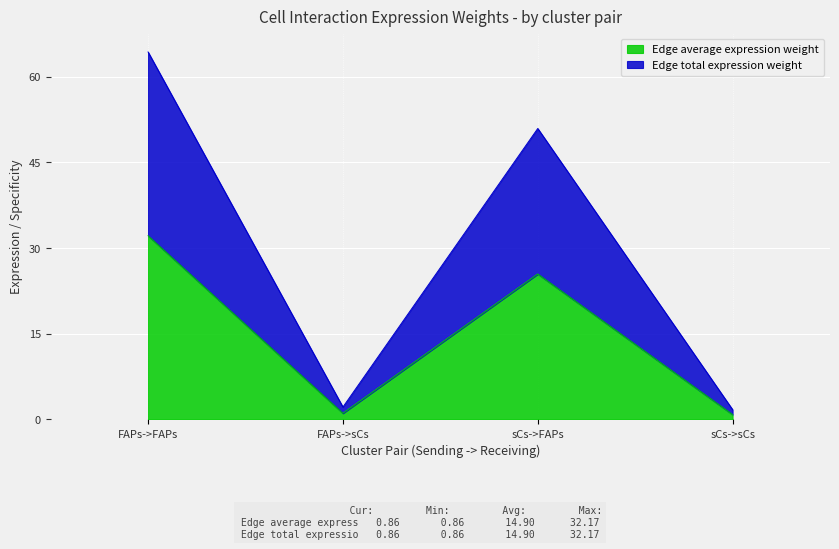

Does the chart display data point markers on the line(s)?

No